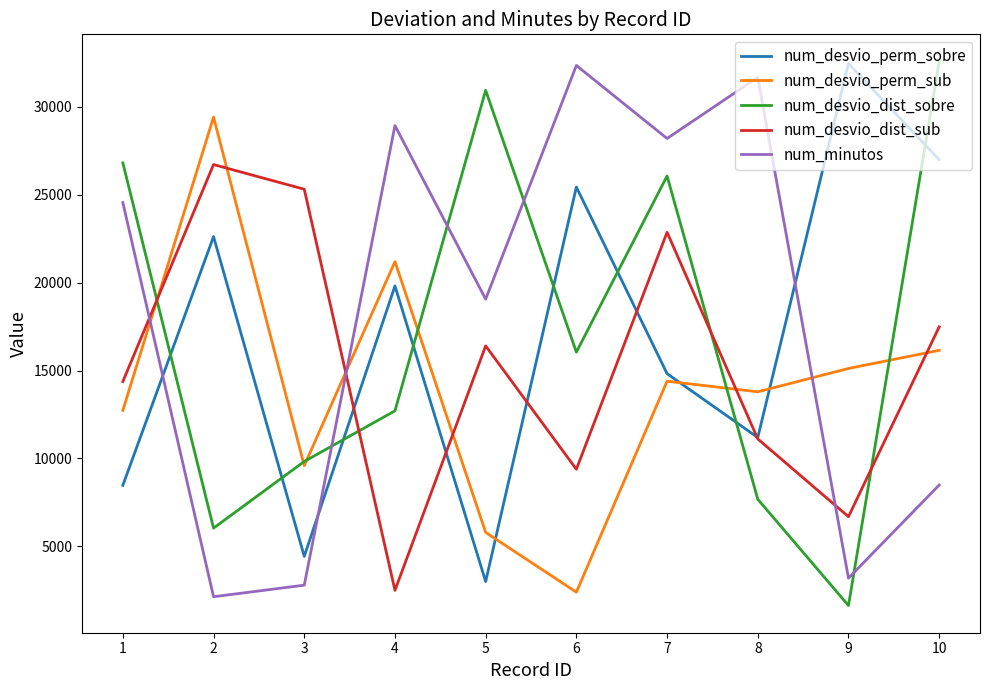

Is it true that num_minutos equals 7603 at 1?

False